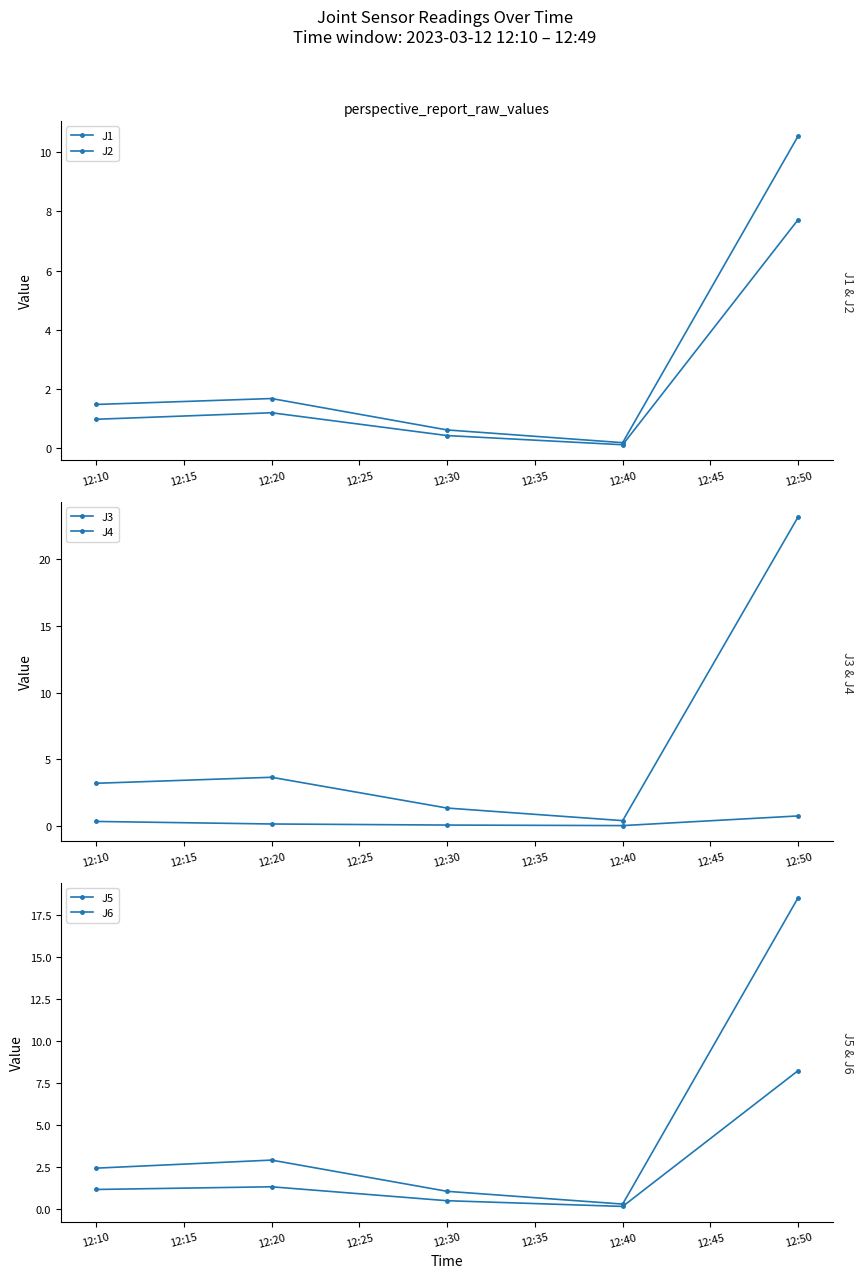

At 12:20, list the series in order from smallest to largest.

J3, J2, J6, J1, J5, J4